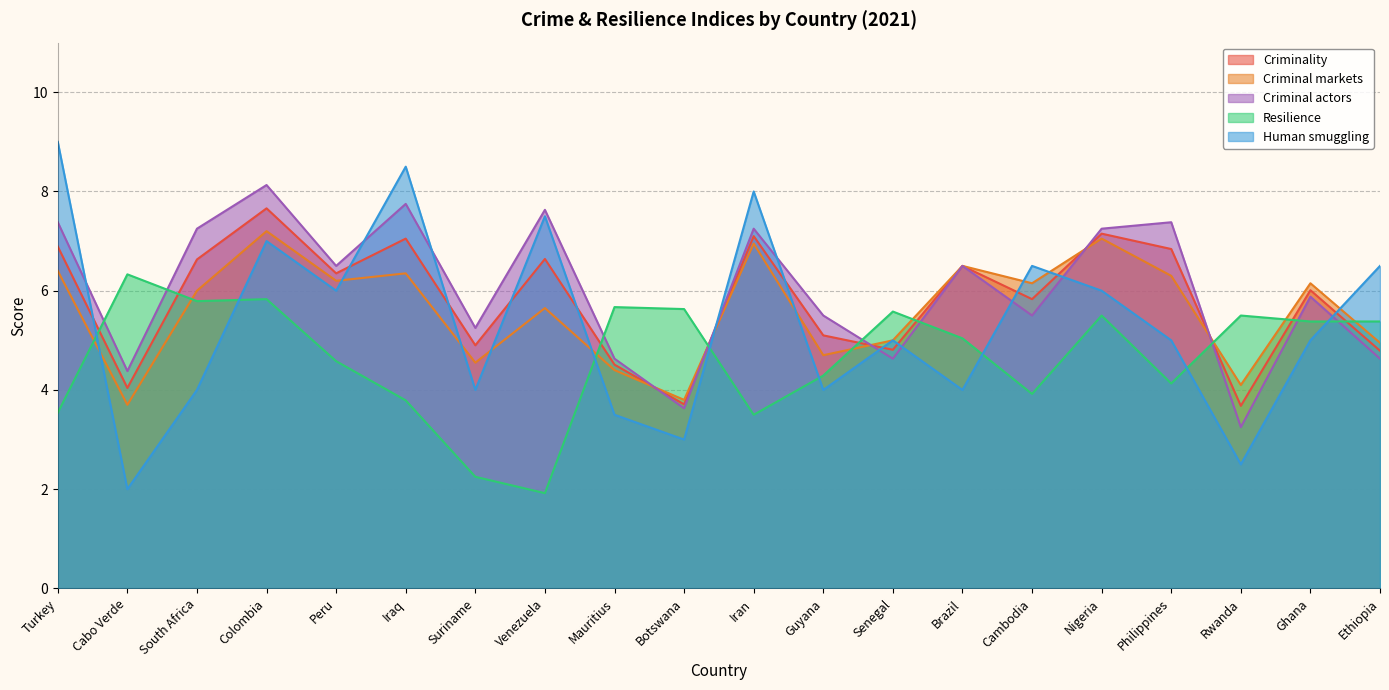

How many lines are shown in the chart?

5